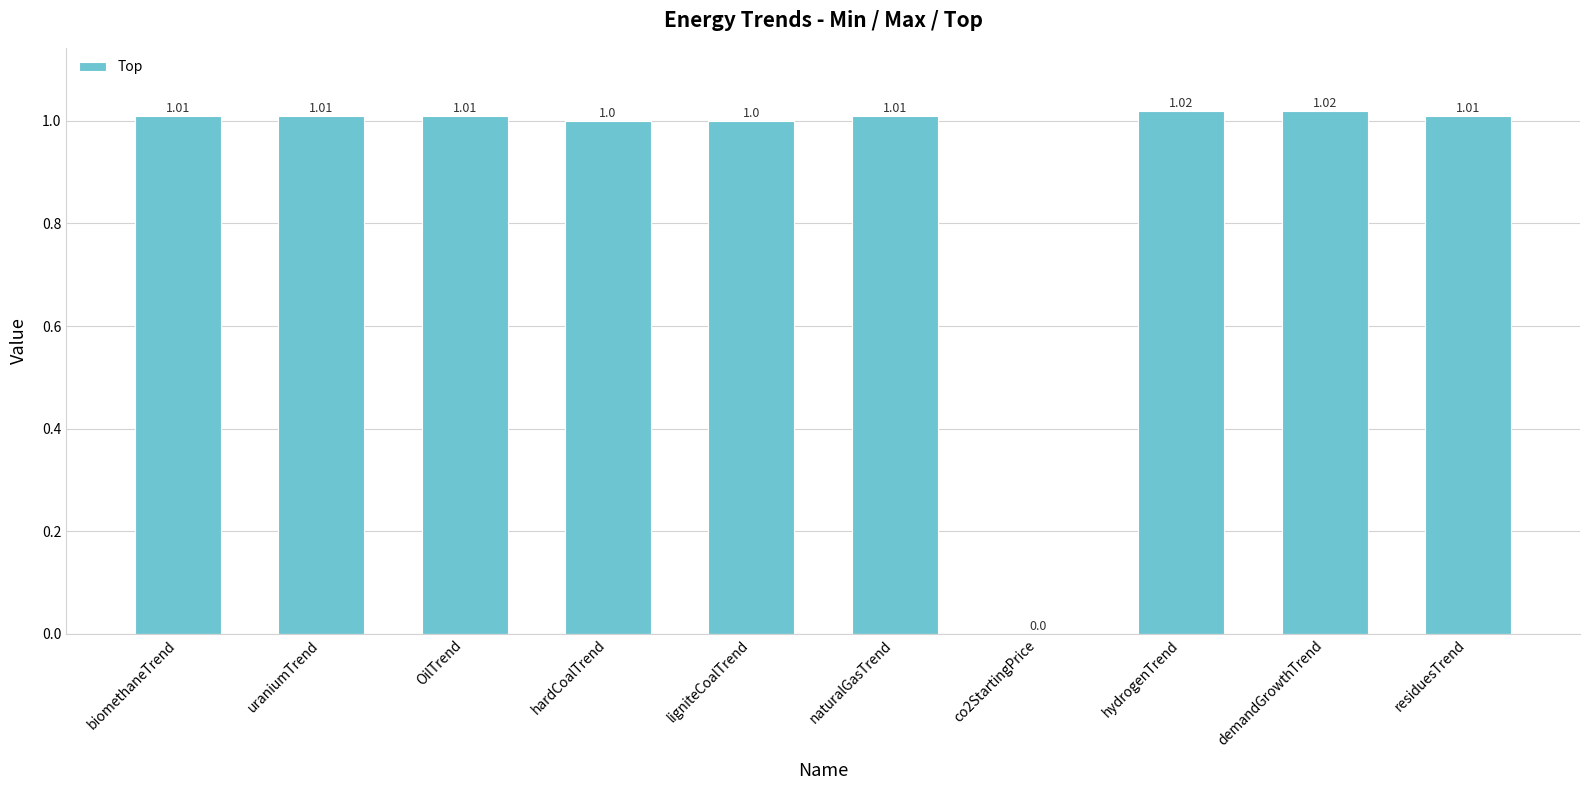

Between demandGrowthTrend and hardCoalTrend, which is larger?

demandGrowthTrend